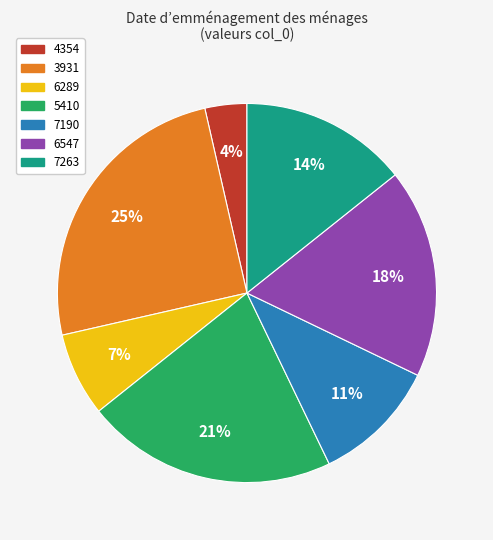

Count the number of slices in the pie.

7